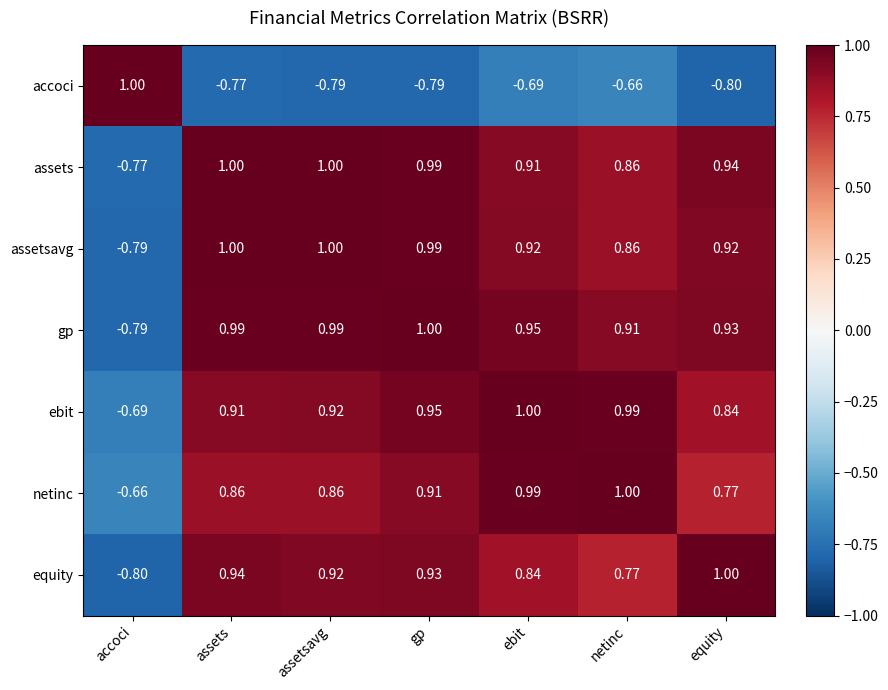

How many data points does each series have?

7